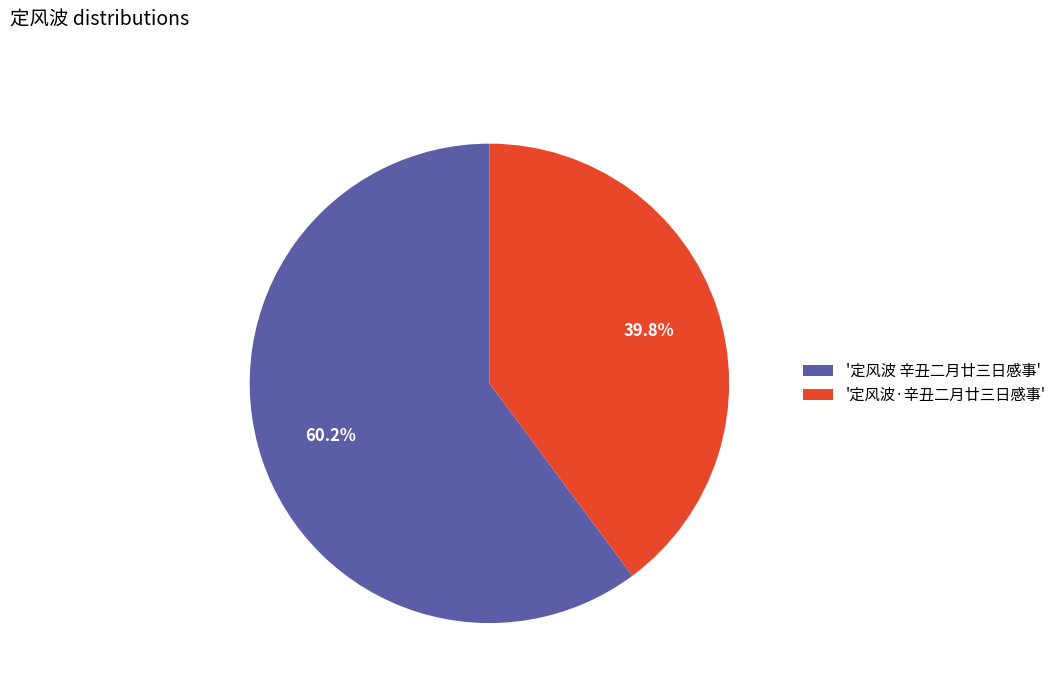

Is there any slice that represents more than half of the pie?

Yes